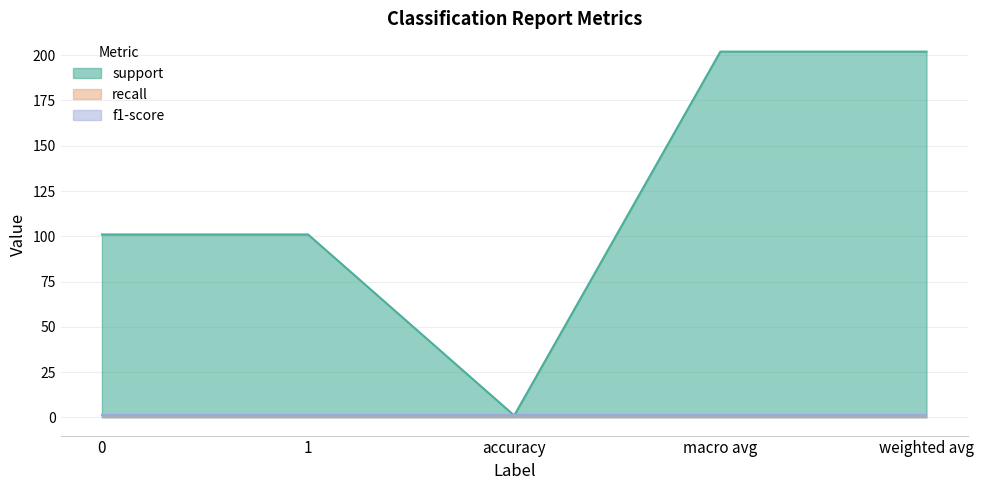

Does the chart have visible grid lines?

Yes